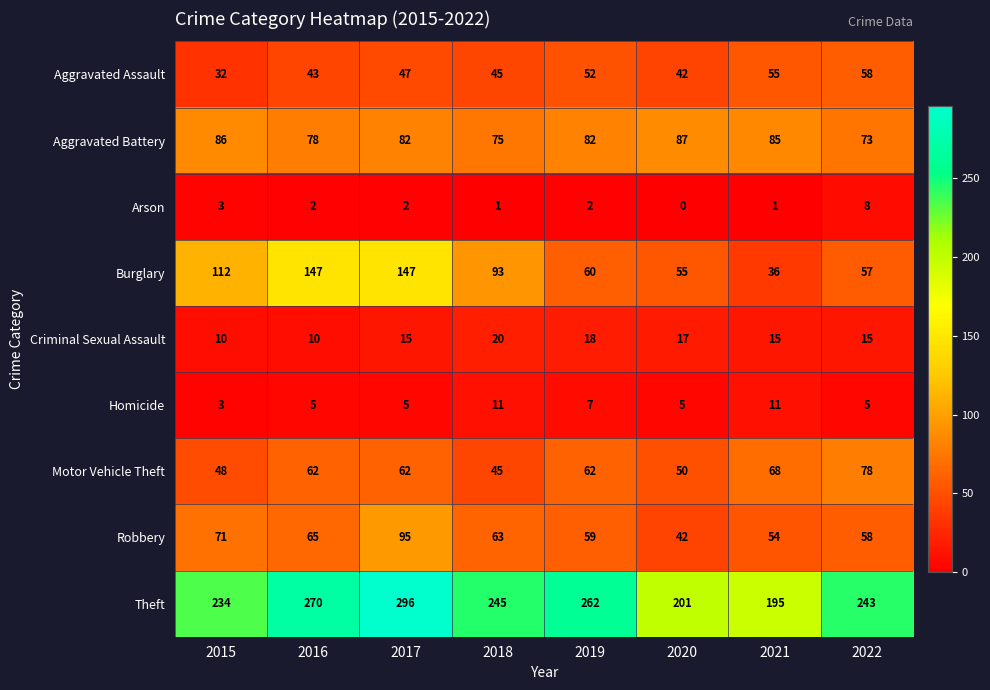

At which category is the sum across all series the highest?

2017